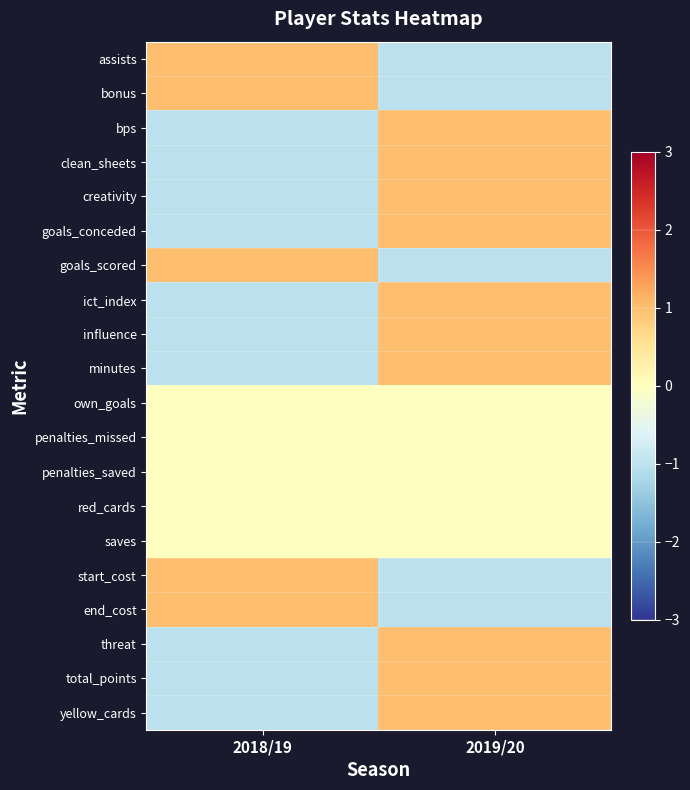

Which label corresponds to the smallest value in the chart?

2018/19